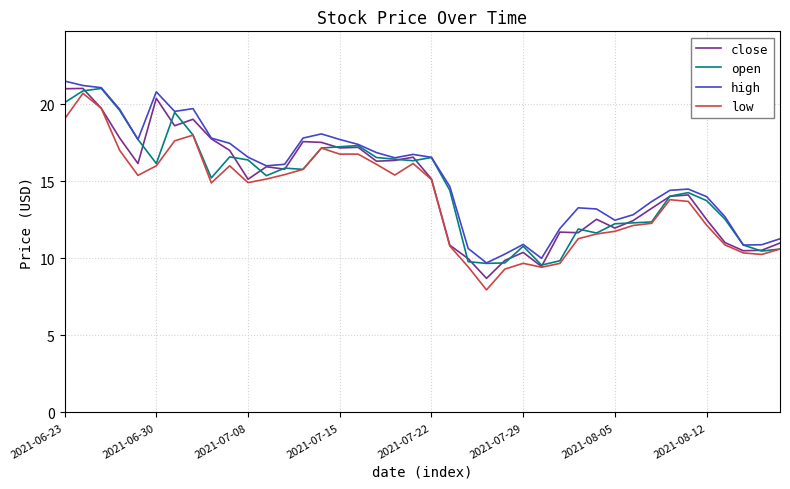

True or false: high and low intersect in this chart.

False